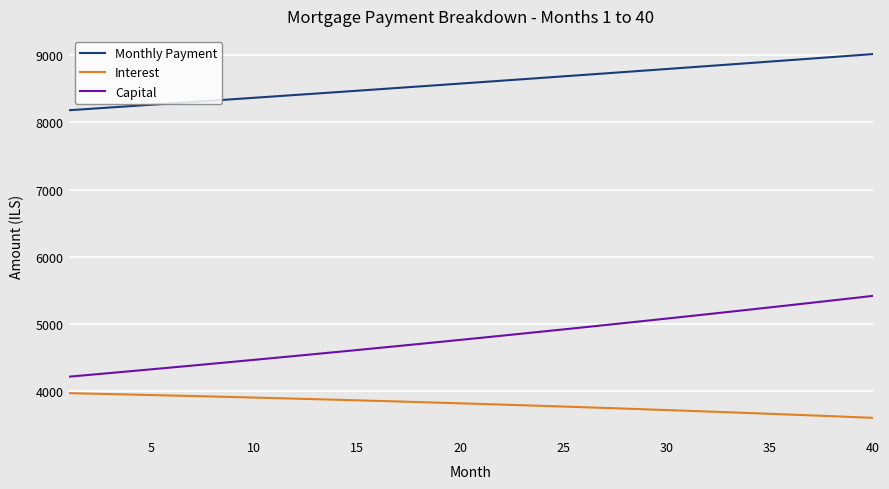

Does the chart display data point markers on the line(s)?

No